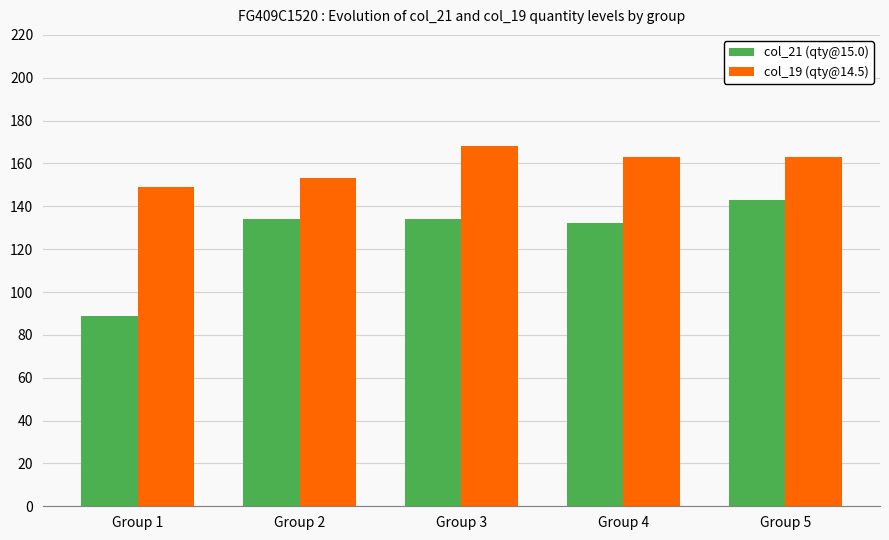

Reading left to right, list all the values displayed in this chart.

col_21 (qty@15.0): Group 1=89	Group 2=134	Group 3=134	Group 4=132	Group 5=143
col_19 (qty@14.5): Group 1=149	Group 2=153	Group 3=168	Group 4=163	Group 5=163